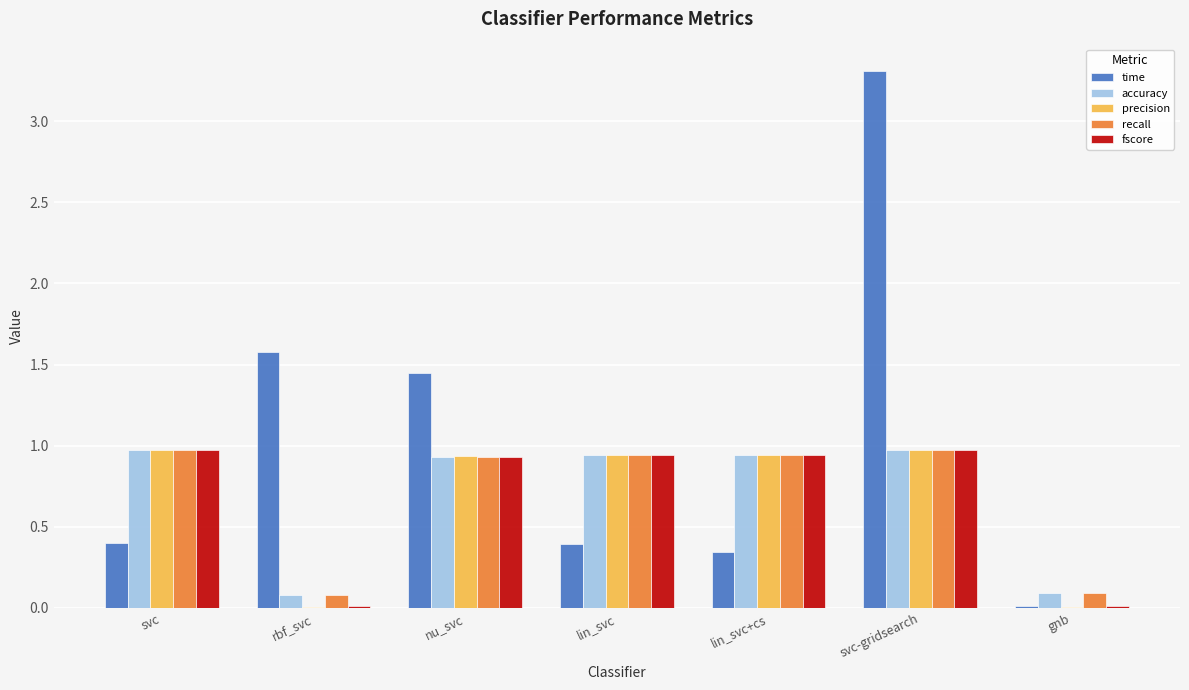

Is the value of fscore at gnb greater than the value of time at svc-gridsearch?

No